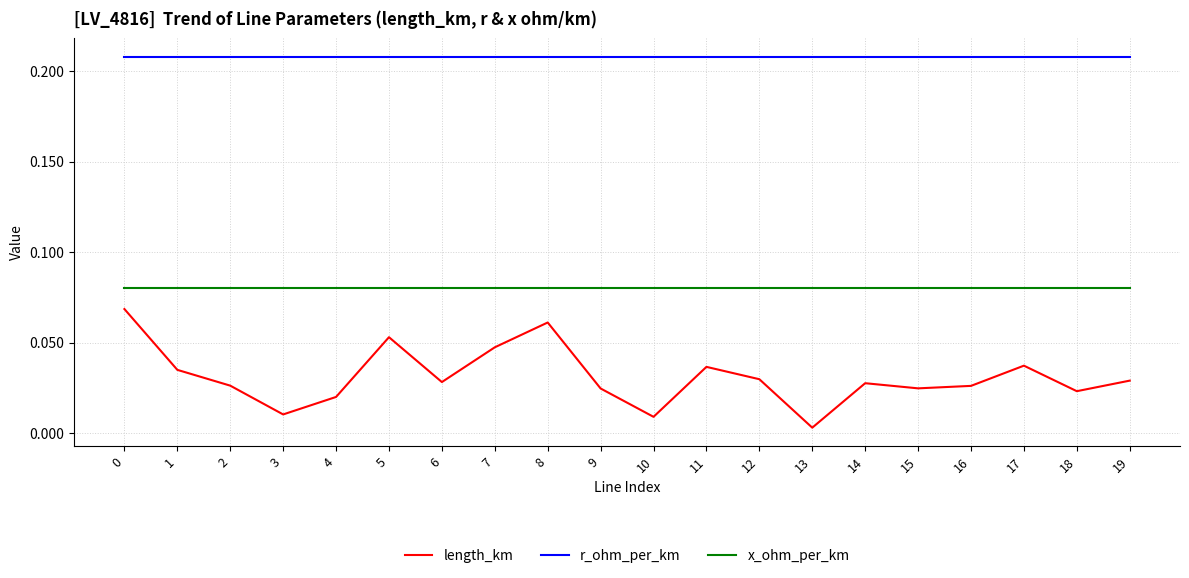

Which series changed the most between 16 and 17?

length_km